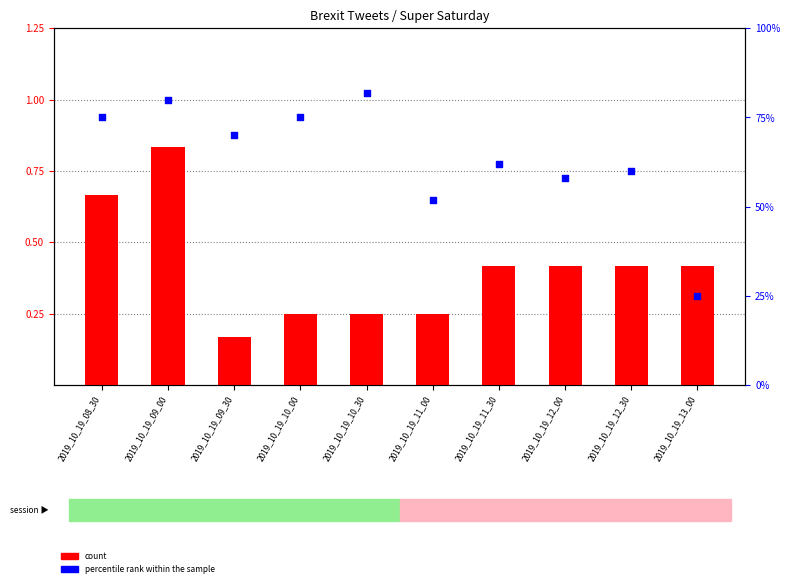

Which series reaches the minimum Y coordinate?

count